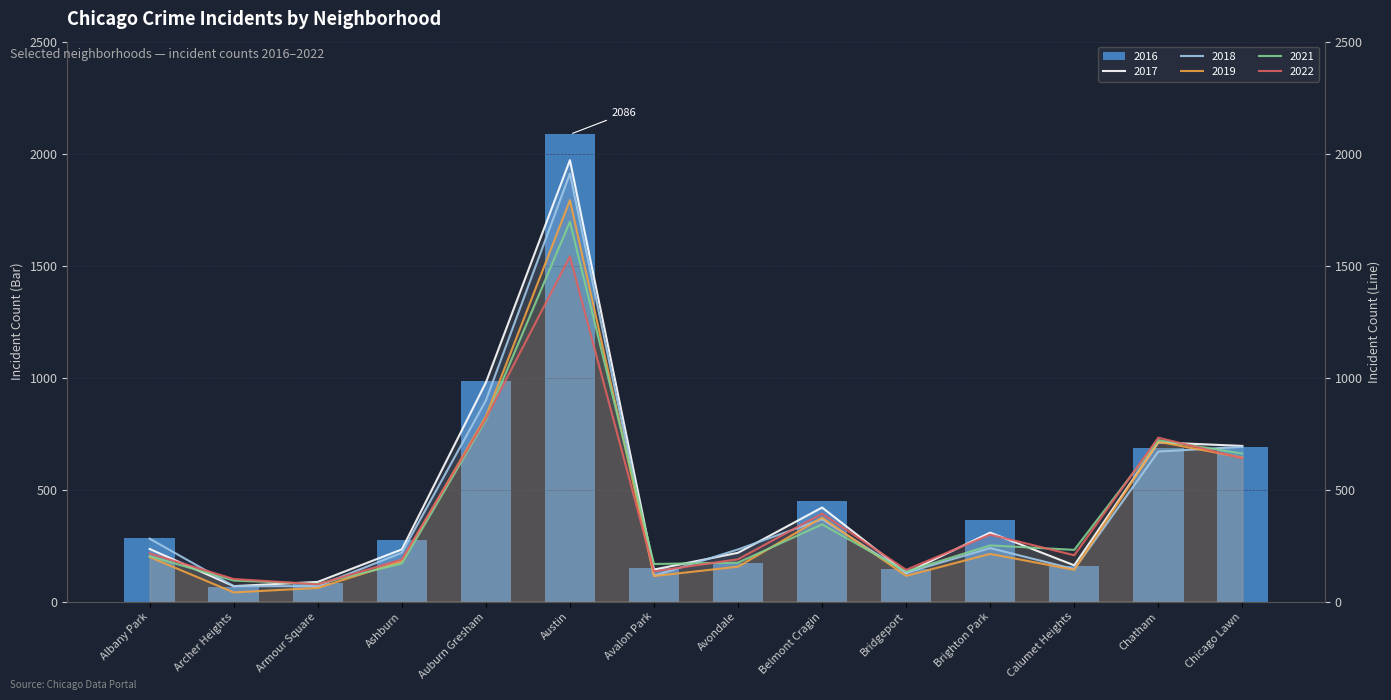

Reading left to right, what are all the values shown in this chart?

2017: Albany Park=235	Archer Heights=69	Armour Square=88	Ashburn=233	Auburn Gresham=978	Austin=1971	Avalon Park=143	Avondale=218	Belmont Cragin=420	Bridgeport=128	Brighton Park=308	Calumet Heights=162	Chatham=711	Chicago Lawn=695
2016: Albany Park=282	Archer Heights=65	Armour Square=83	Ashburn=276	Auburn Gresham=983	Austin=2086	Avalon Park=151	Avondale=172	Belmont Cragin=451	Bridgeport=146	Brighton Park=363	Calumet Heights=157	Chatham=687	Chicago Lawn=690
2022: Albany Park=215	Archer Heights=101	Armour Square=77	Ashburn=188	Auburn Gresham=818	Austin=1541	Avalon Park=135	Avondale=189	Belmont Cragin=393	Bridgeport=142	Brighton Park=299	Calumet Heights=207	Chatham=732	Chicago Lawn=640
2018: Albany Park=281	Archer Heights=69	Armour Square=69	Ashburn=218	Auburn Gresham=898	Austin=1911	Avalon Park=115	Avondale=233	Belmont Cragin=368	Bridgeport=129	Brighton Park=239	Calumet Heights=145	Chatham=670	Chicago Lawn=691
2021: Albany Park=203	Archer Heights=94	Armour Square=79	Ashburn=170	Auburn Gresham=811	Austin=1696	Avalon Park=168	Avondale=174	Belmont Cragin=345	Bridgeport=134	Brighton Park=251	Calumet Heights=231	Chatham=721	Chicago Lawn=661
2019: Albany Park=199	Archer Heights=41	Armour Square=61	Ashburn=180	Auburn Gresham=827	Austin=1792	Avalon Park=114	Avondale=156	Belmont Cragin=375	Bridgeport=115	Brighton Park=213	Calumet Heights=142	Chatham=714	Chicago Lawn=643